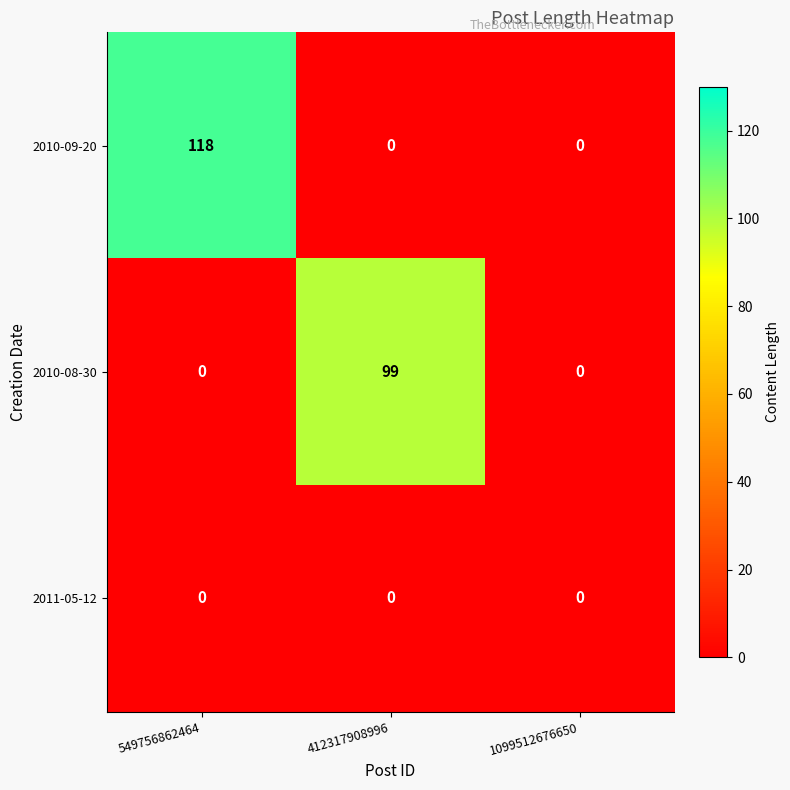

List the series in order of their peak value, highest first.

2010-09-20, 2010-08-30, 2011-05-12